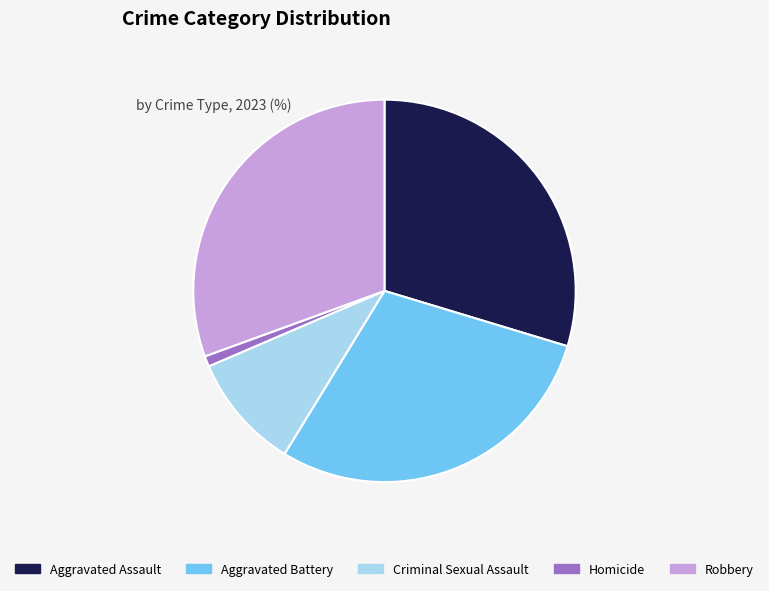

How many segments does this pie chart have?

5